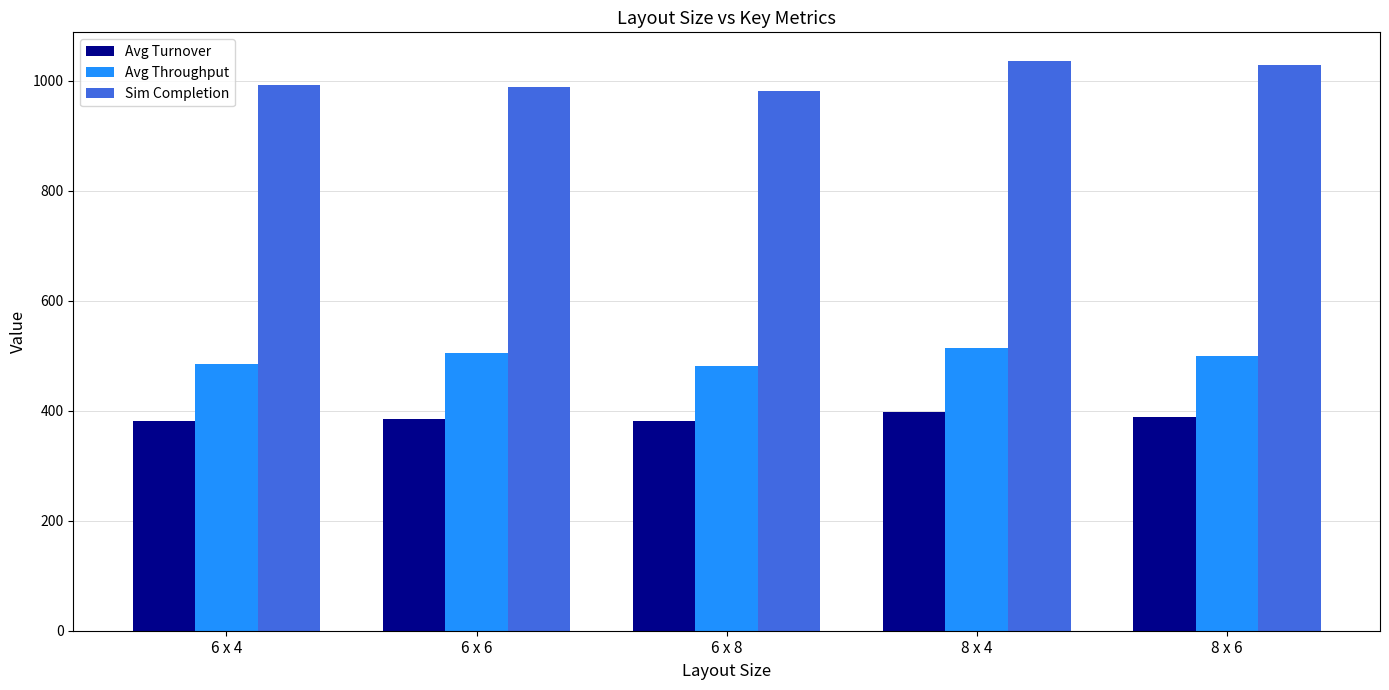

Which series has the largest total across all categories?

Sim Completion